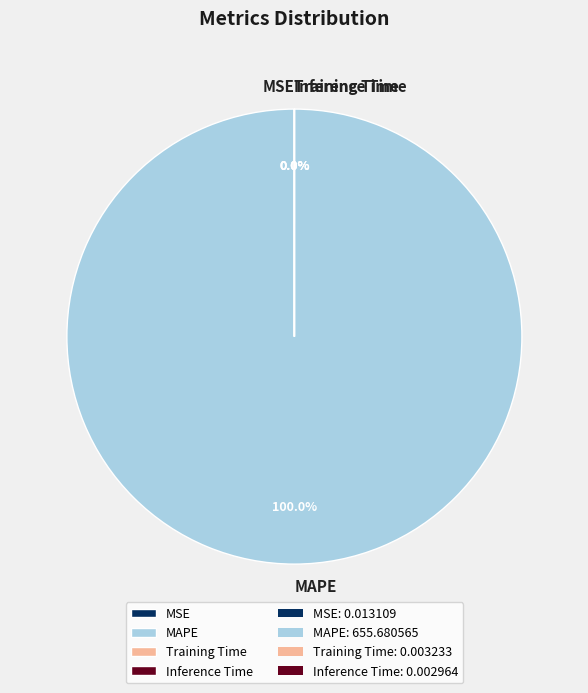

How many slices are in this pie chart?

4